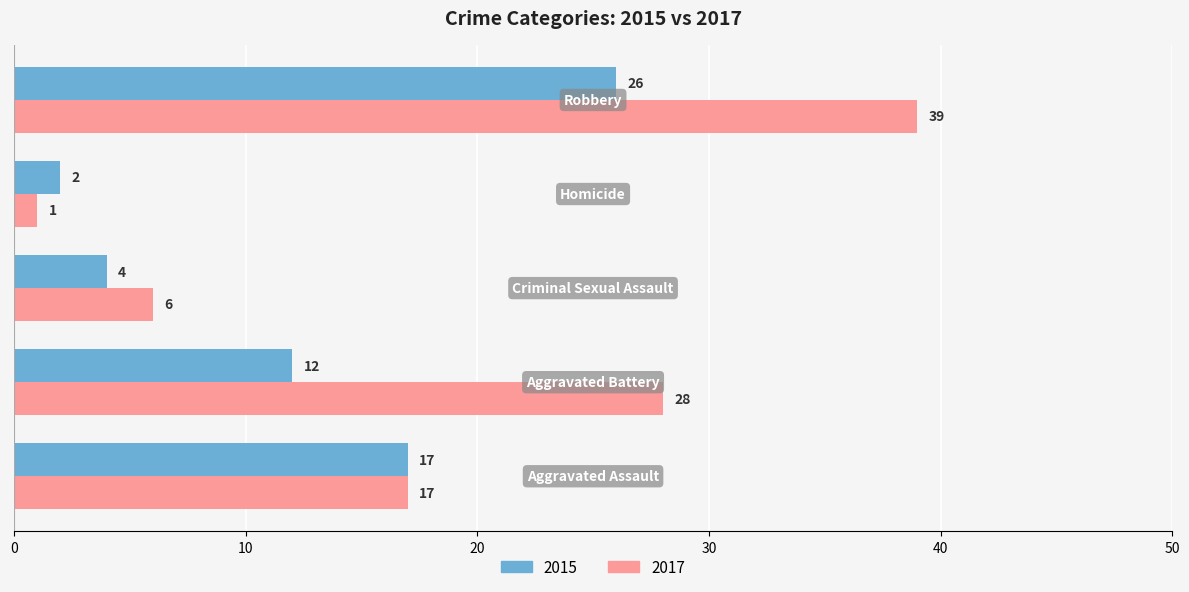

Which series has the largest total across all categories?

2017